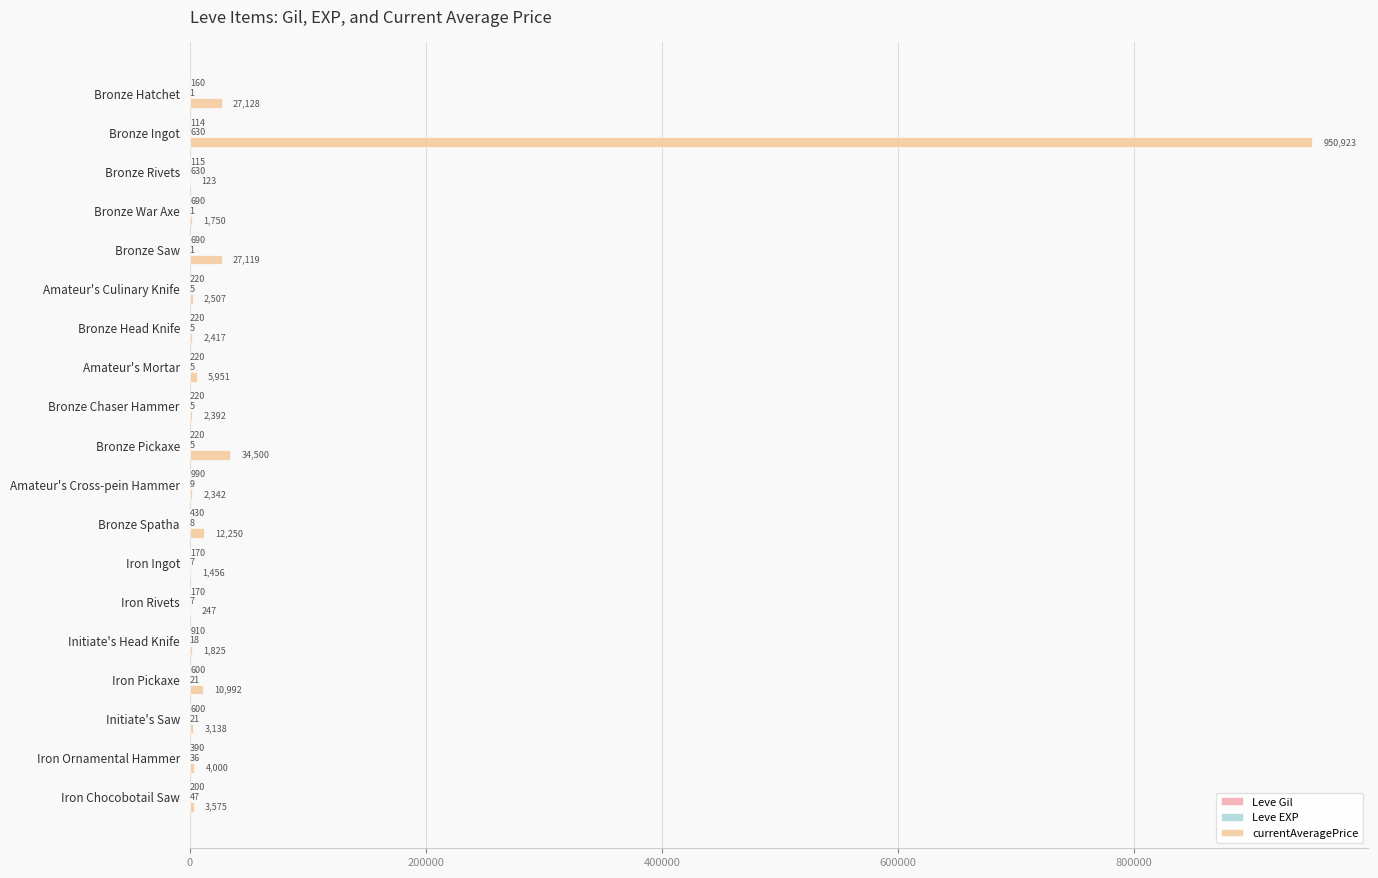

Which series has the largest range (max minus min)?

currentAveragePrice